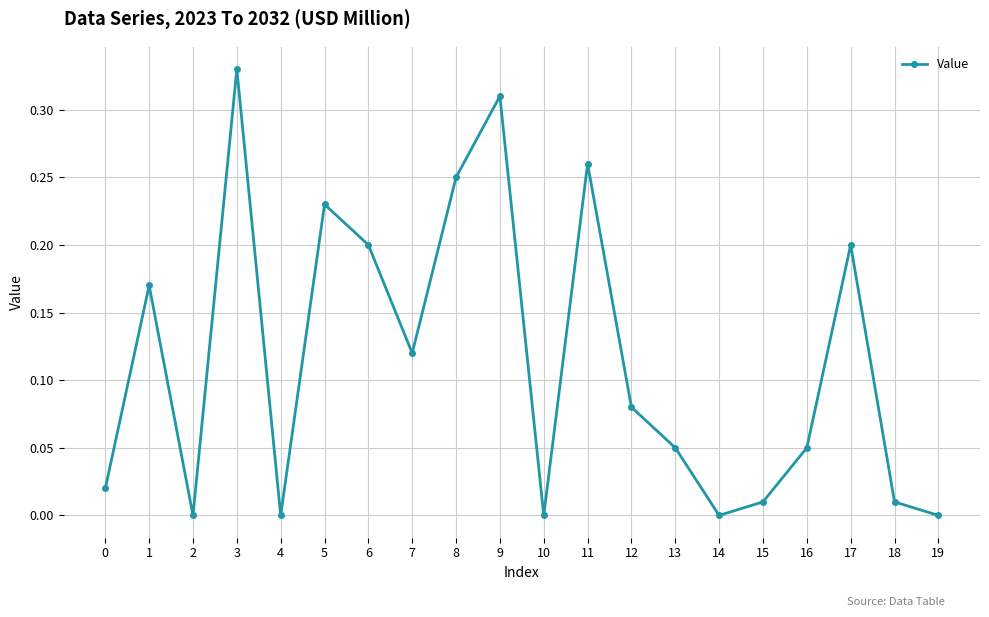

How many points are higher than both their immediate neighbors (excluding endpoints)?

6